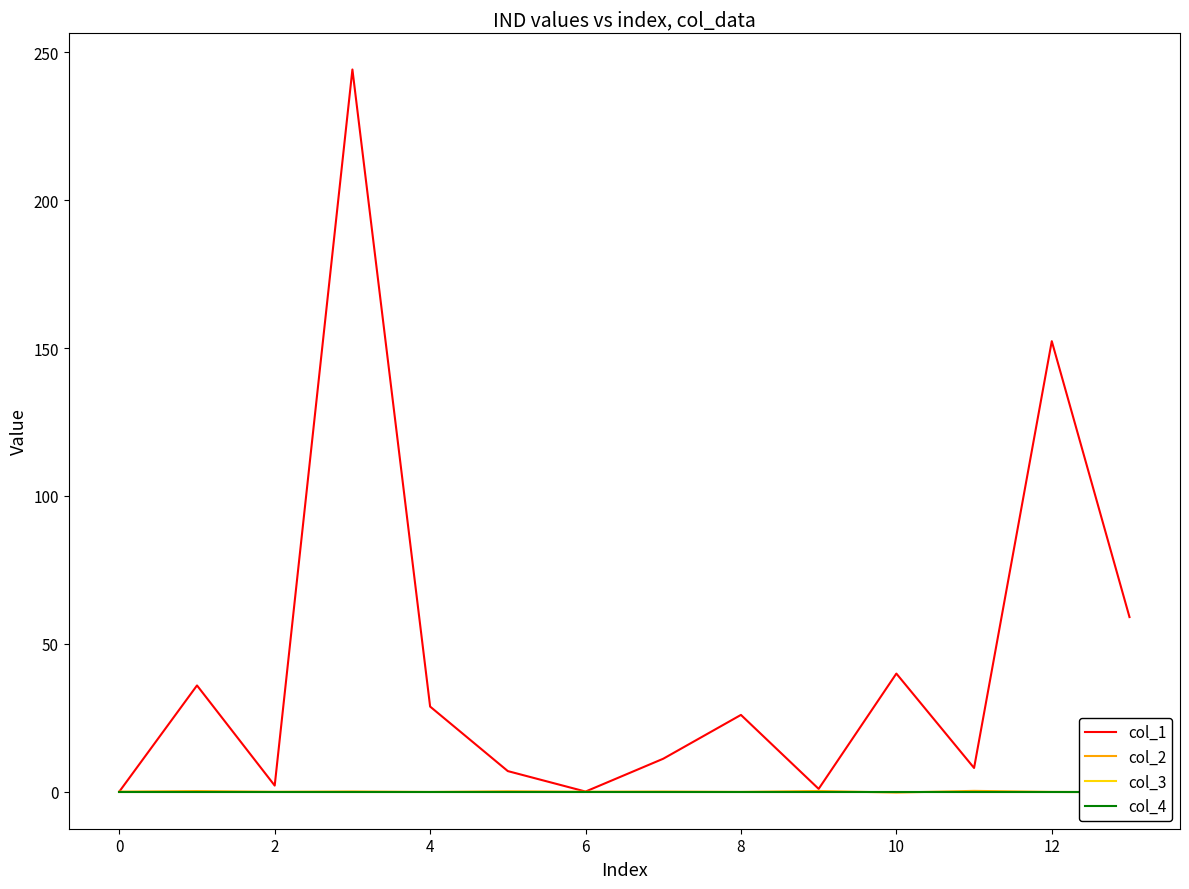

Does the chart have visible grid lines?

No